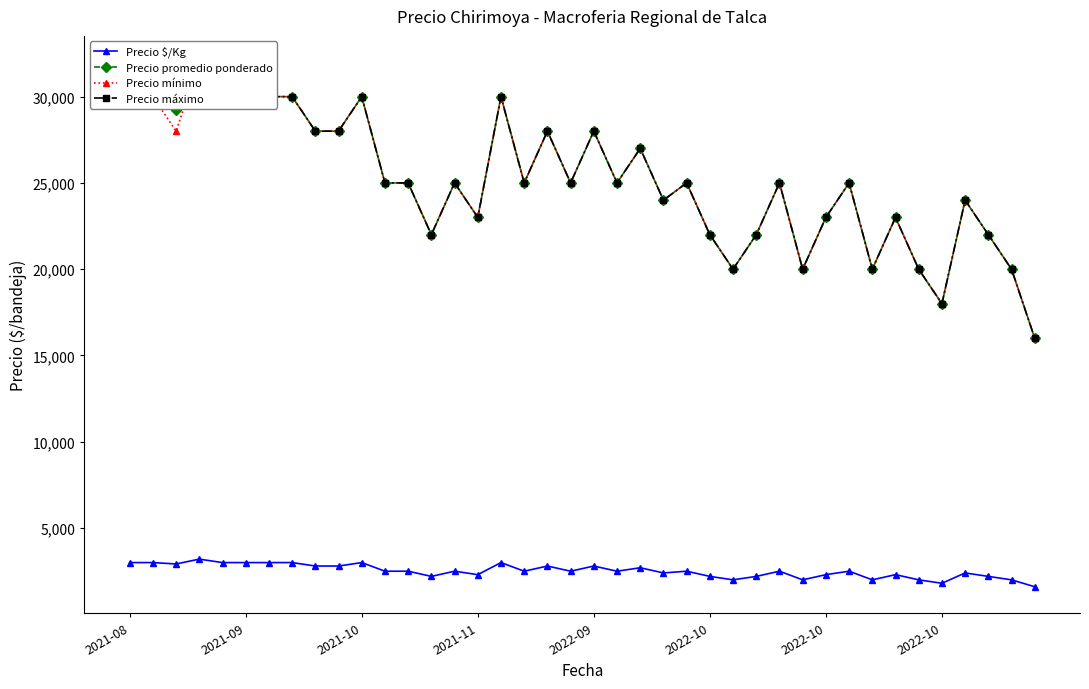

What is the difference between the maximum and minimum values in the Precio promedio ponderado series?

16000